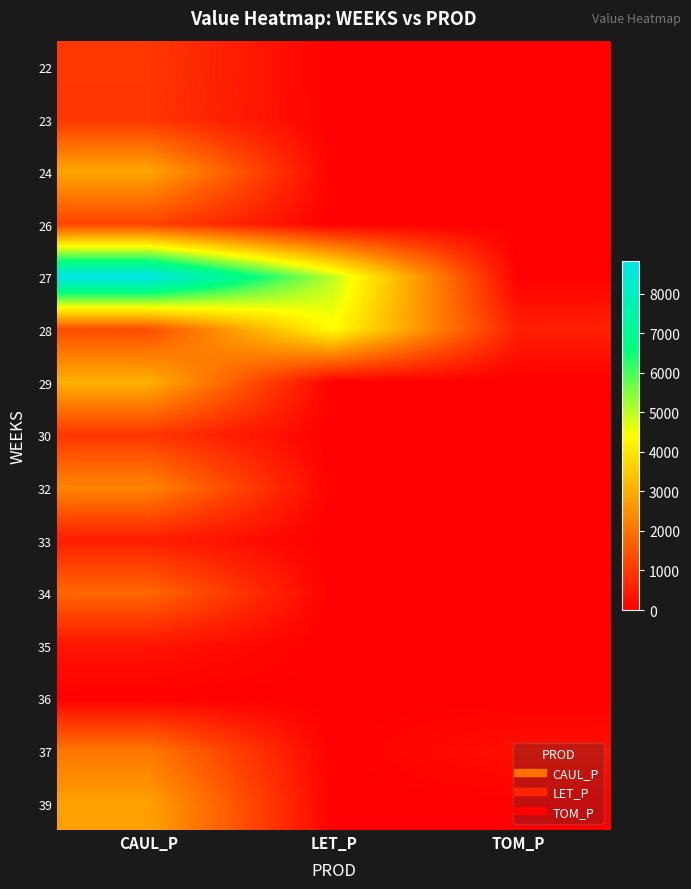

What is the total value across all series at LET_P?

9366.1